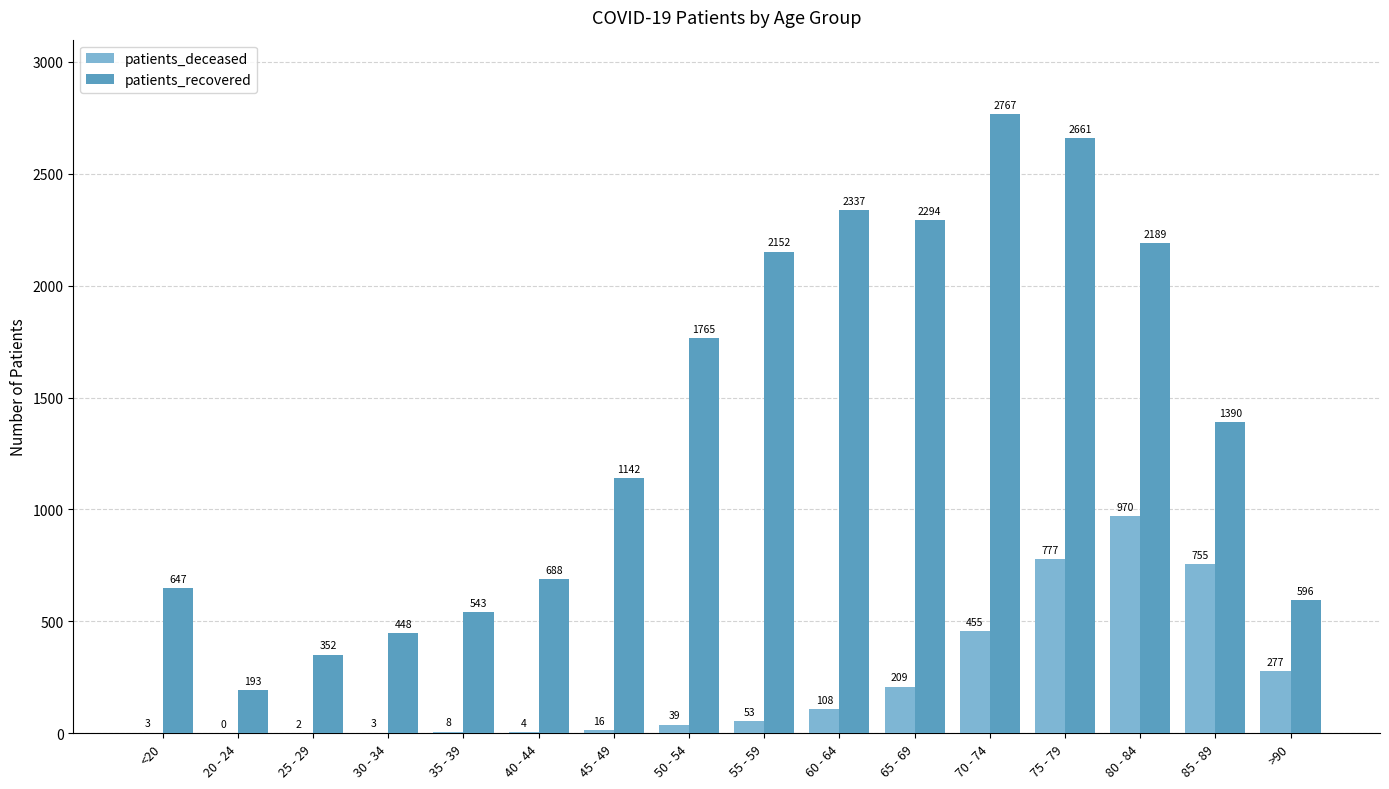

How many series are shown in this chart?

2